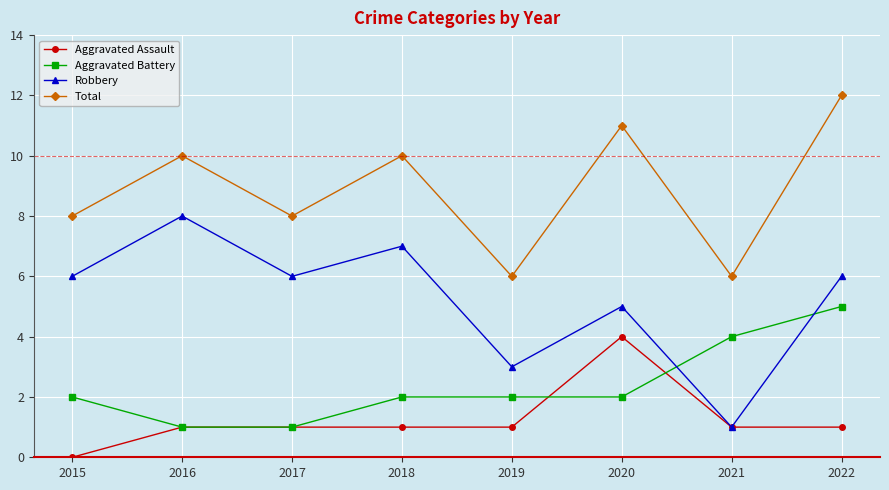

At which category does Total reach its first local valley?

2017